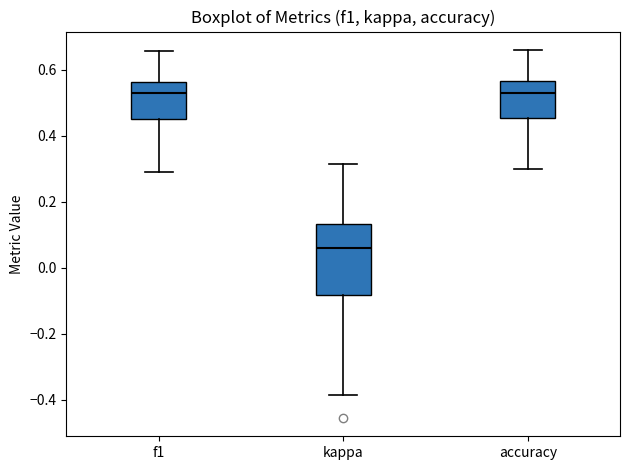

Reading left to right, read every box against the y-axis: the position of its median line, the range the box covers, and the ends of its whiskers. The values are not printed on the chart, so give them approximately, as read against the axis.

f1: median 0.52, box 0.46 to 0.56, whiskers 0.30 to 0.66
kappa: median 0.06, box -0.08 to 0.14, whiskers -0.38 to 0.32
accuracy: median 0.54, box 0.46 to 0.56, whiskers 0.30 to 0.66